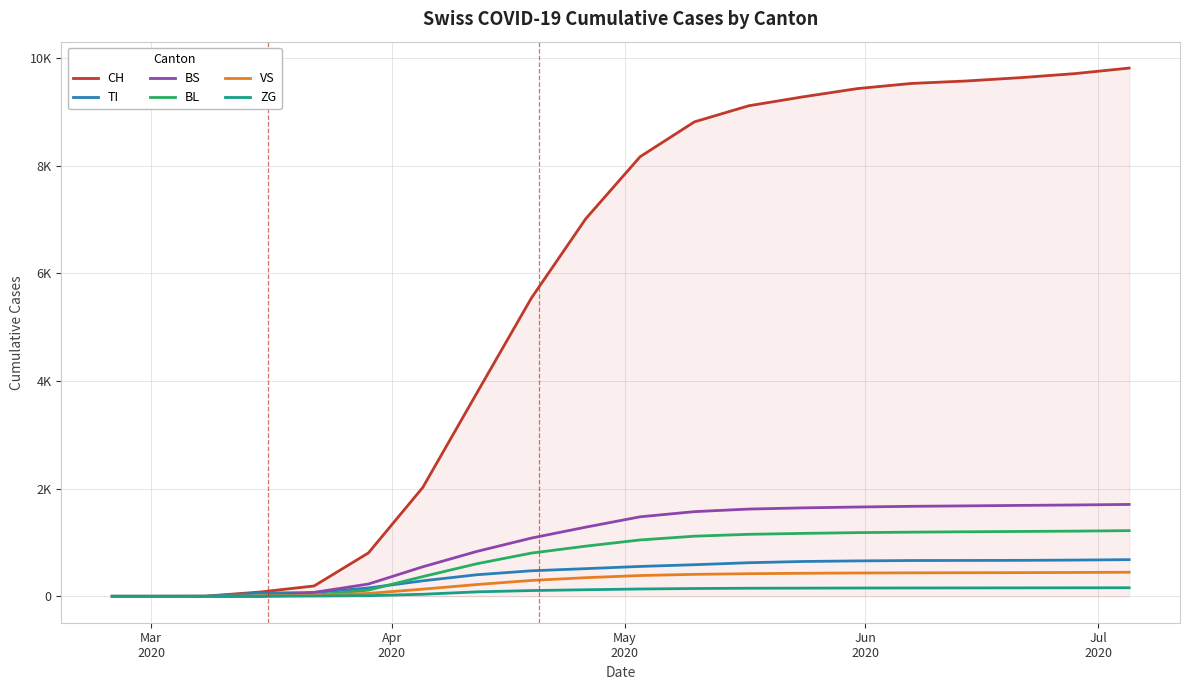

True or false: VS and CH cross at least once.

False